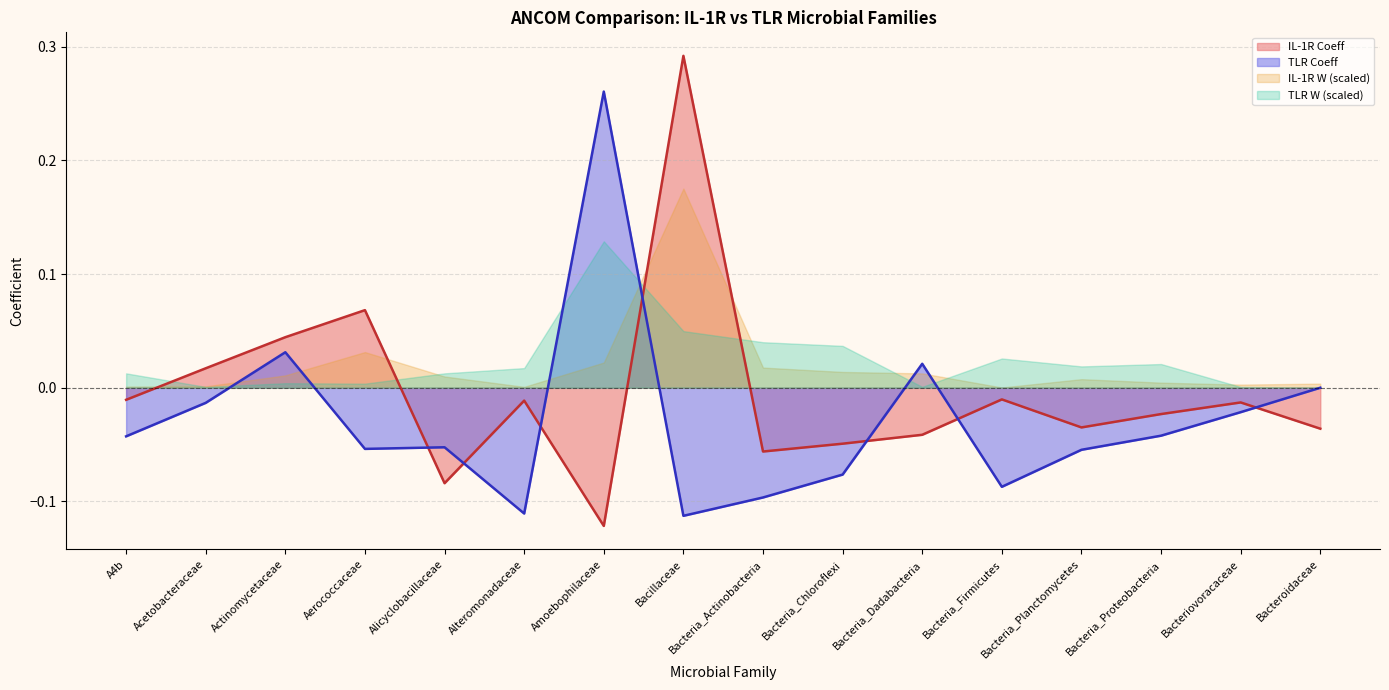

How many positive values does the IL-1R Coeff series have?

4